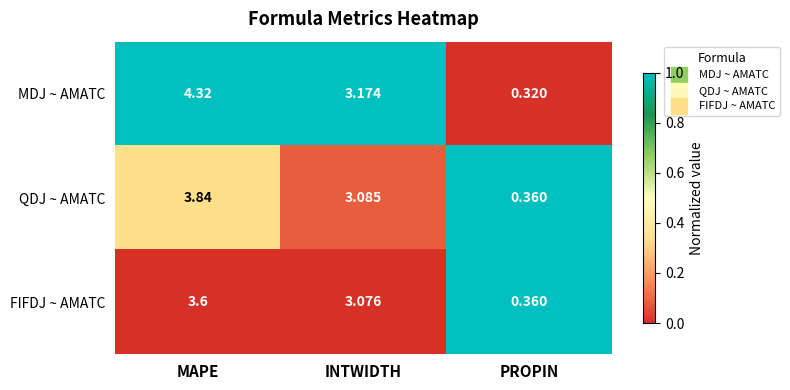

Which series has the largest total across all categories?

MDJ ~ AMATC